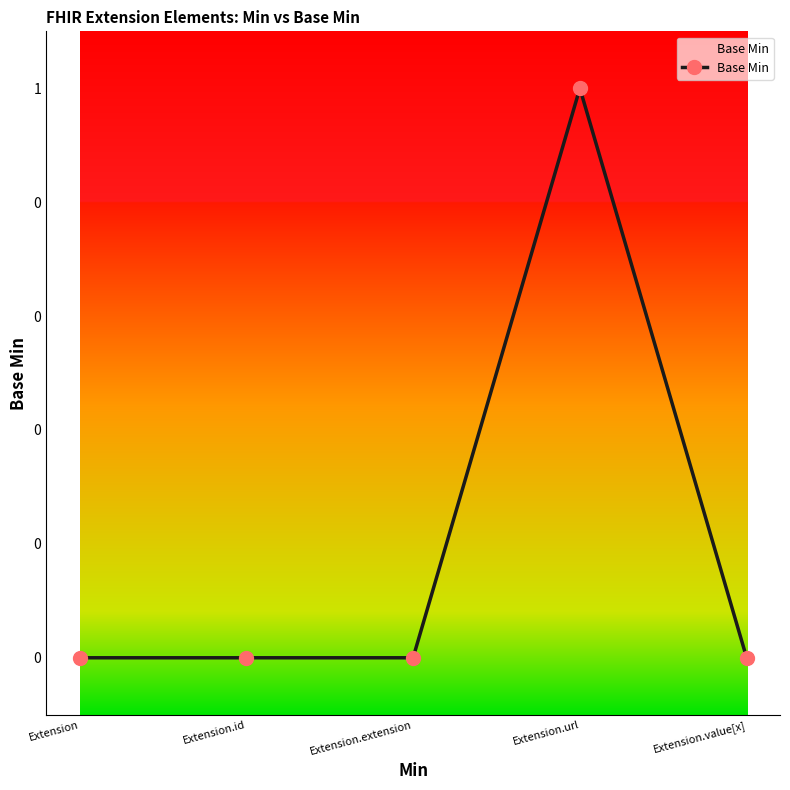

Is it true that the value at Extension.id is 0?

True